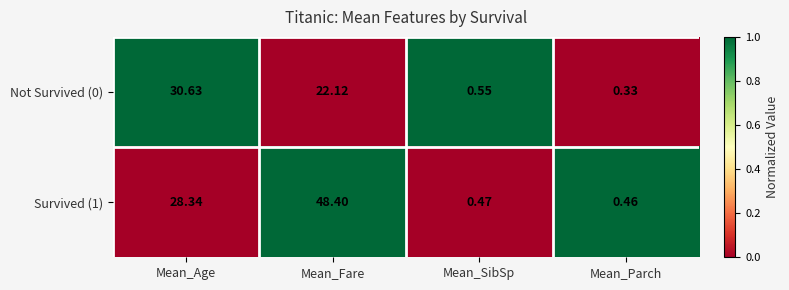

Which series has the largest total across all categories?

Survived (1)